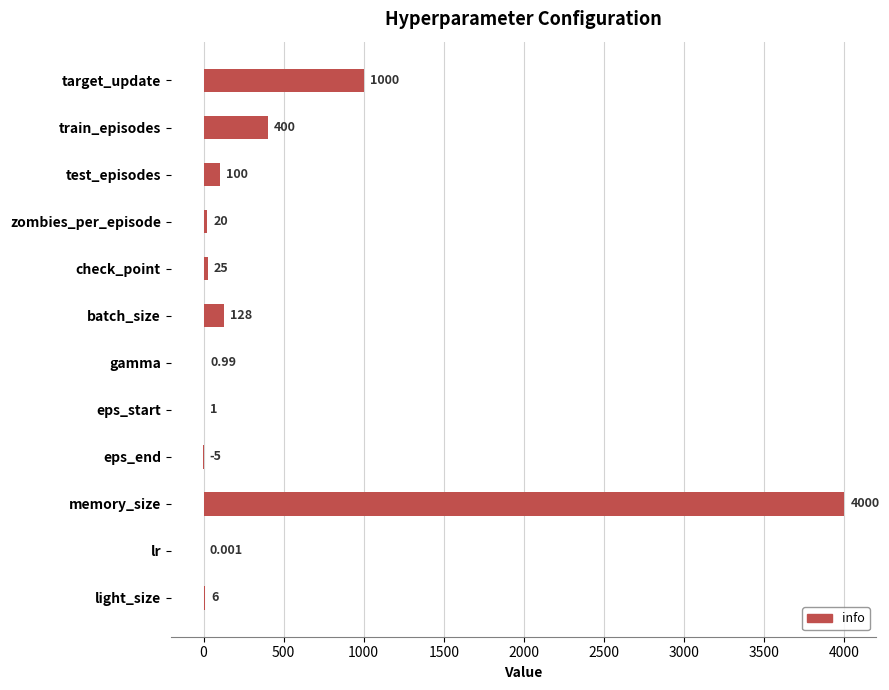

At which label is the value closest to 1997?

target_update